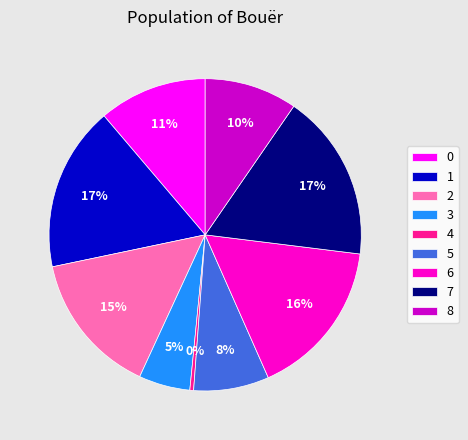

Which has a higher value, 2 or 8?

2